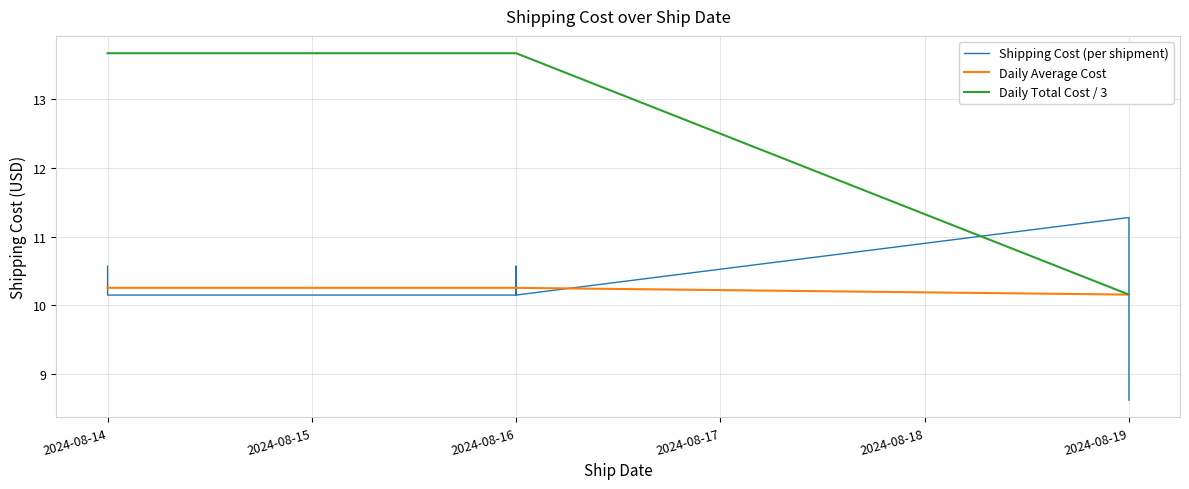

What is the minimum value shown in the chart?

8.6